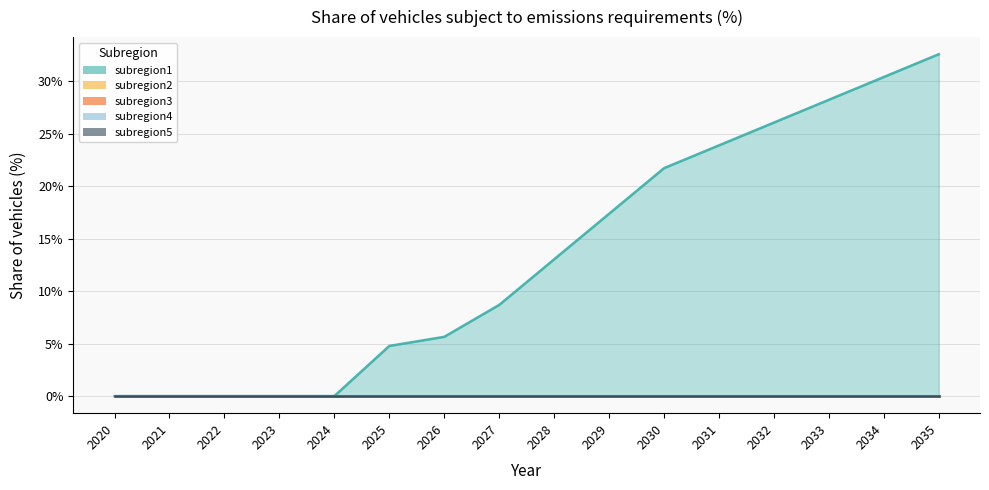

At which label does subregion3 reach its peak?

2020